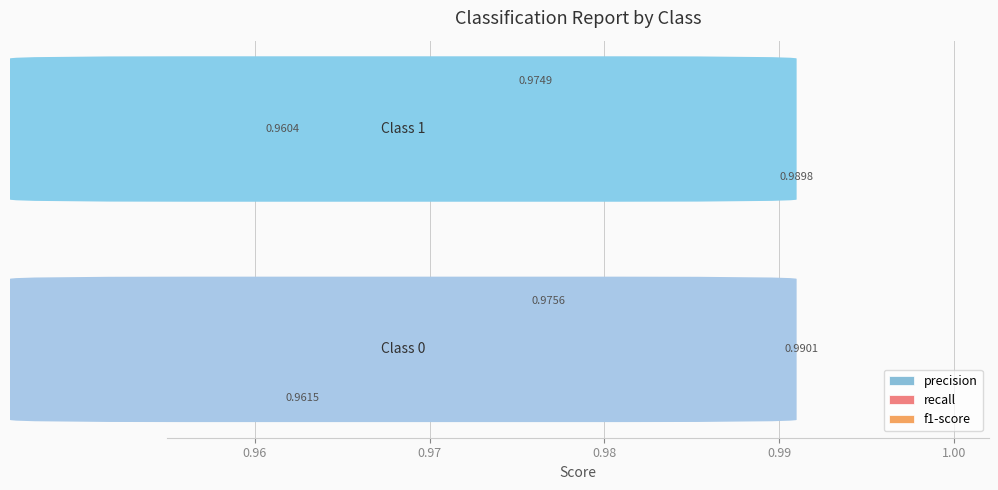

Which series has the largest range (max minus min)?

recall